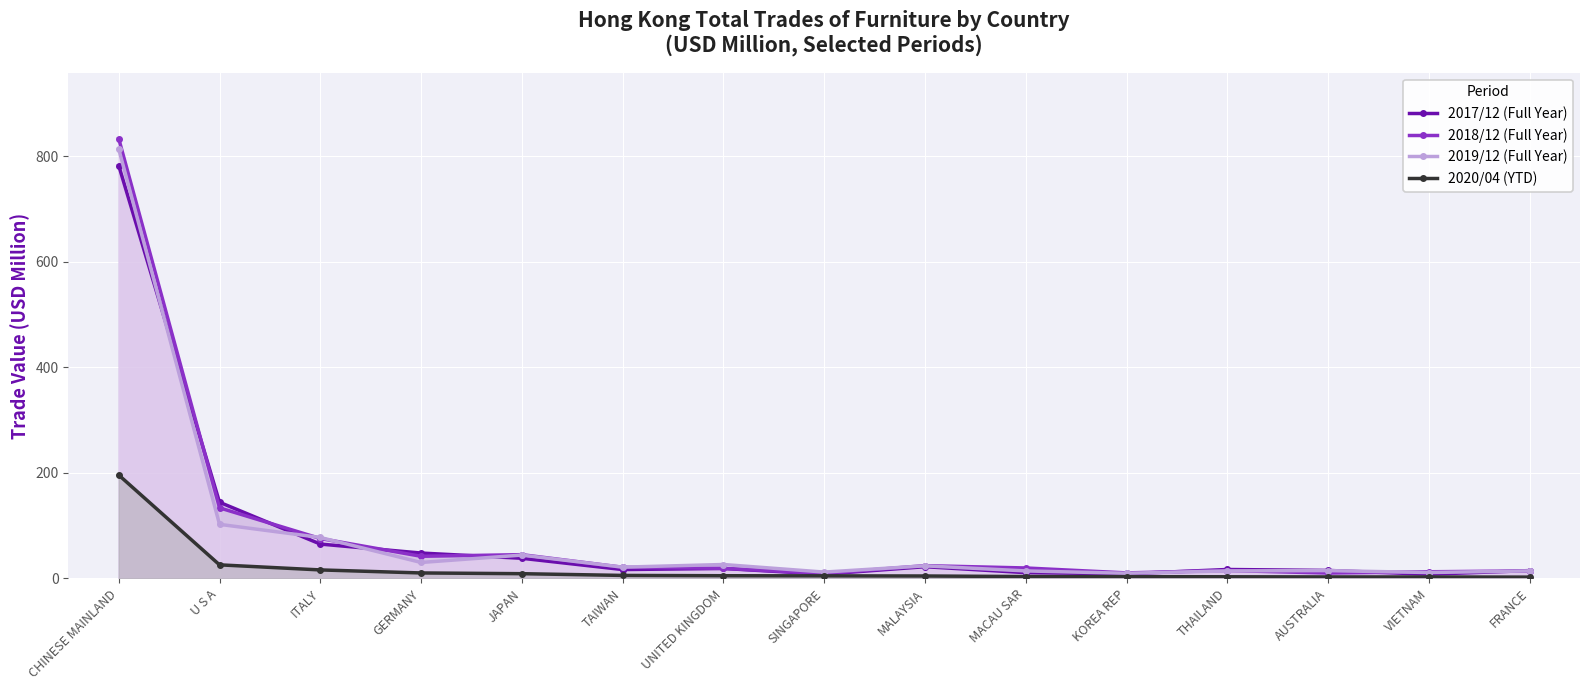

List the labels in order of 2020/04 (YTD) value, smallest first.

FRANCE, VIETNAM, AUSTRALIA, THAILAND, KOREA REP, MACAU SAR, MALAYSIA, SINGAPORE, UNITED KINGDOM, TAIWAN, JAPAN, GERMANY, ITALY, U S A, CHINESE MAINLAND